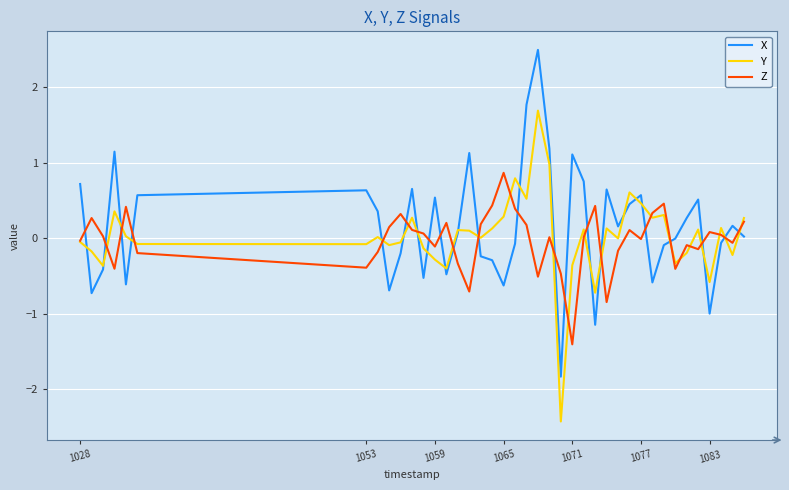

Which series has the widest spread of values?

X